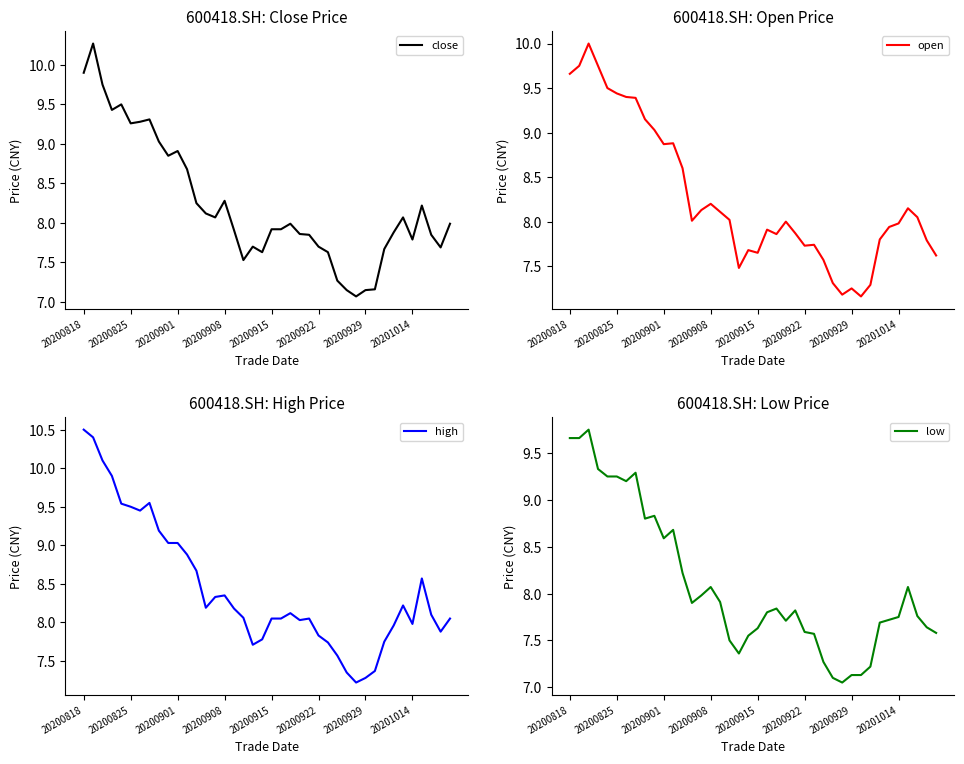

True or false: low and high cross at least once.

False